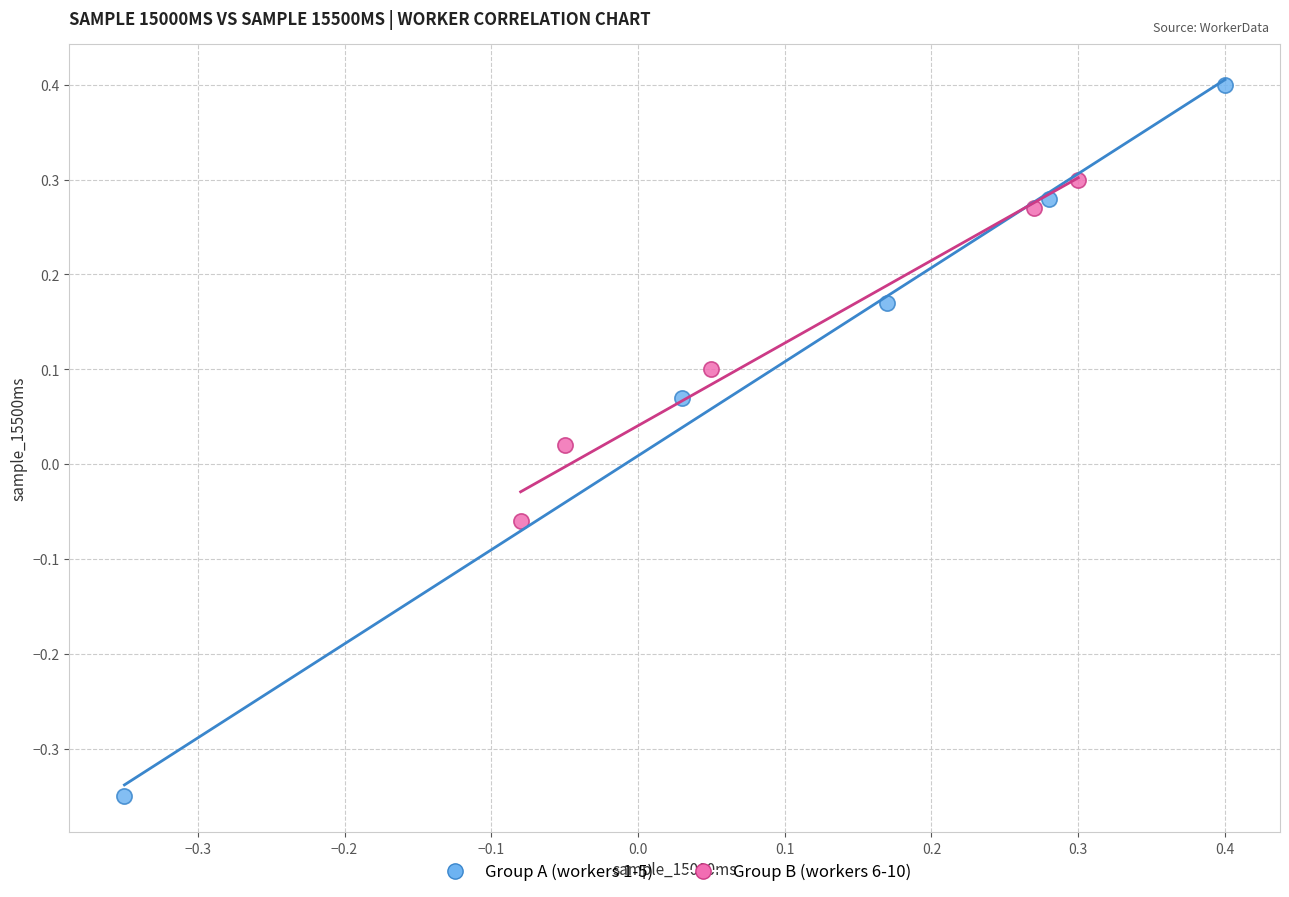

Which series contains the highest Y value?

Group A (workers 1-5)